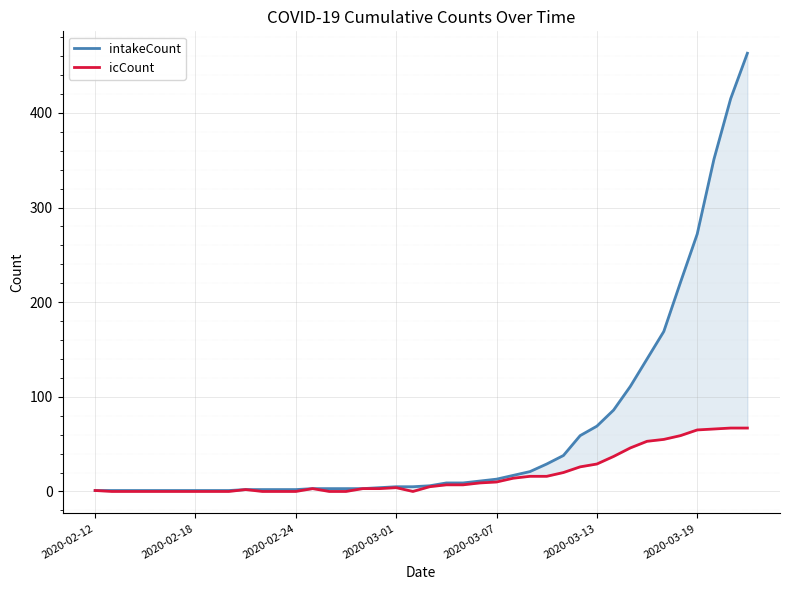

True or false: icCount and intakeCount intersect in this chart.

False